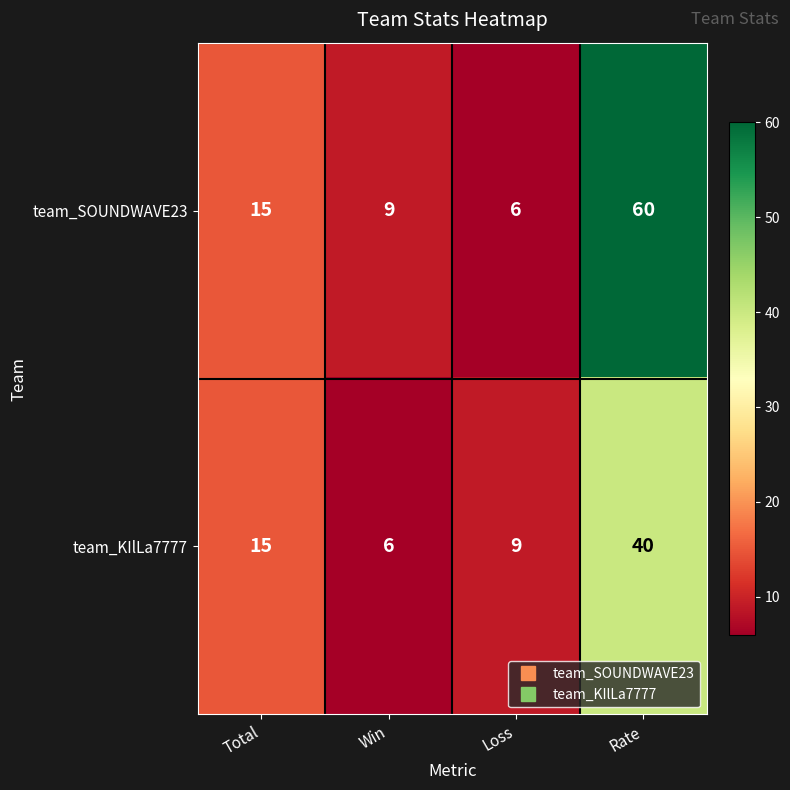

Is it true that team_KIlLa7777 equals 8 at Rate?

False